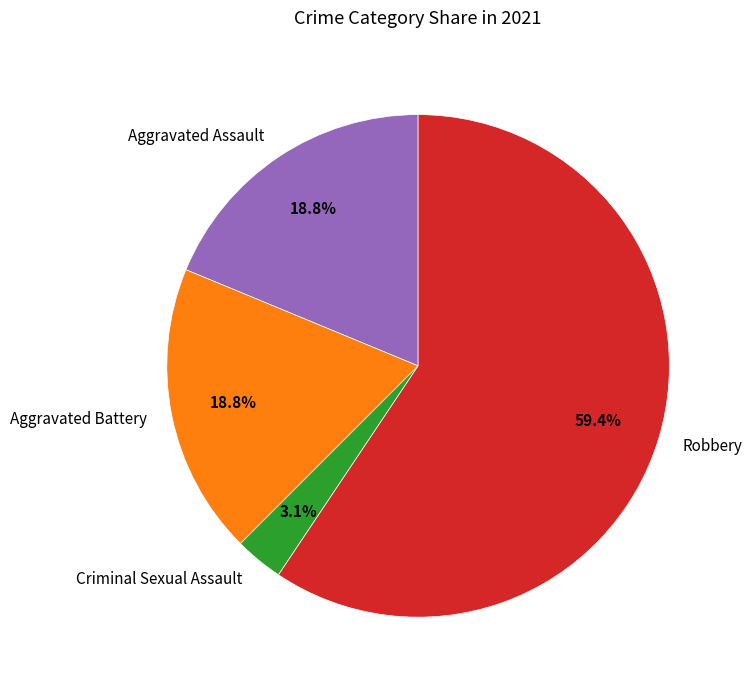

To the nearest percent, what is the combined percentage of Robbery and Aggravated Battery?

78%